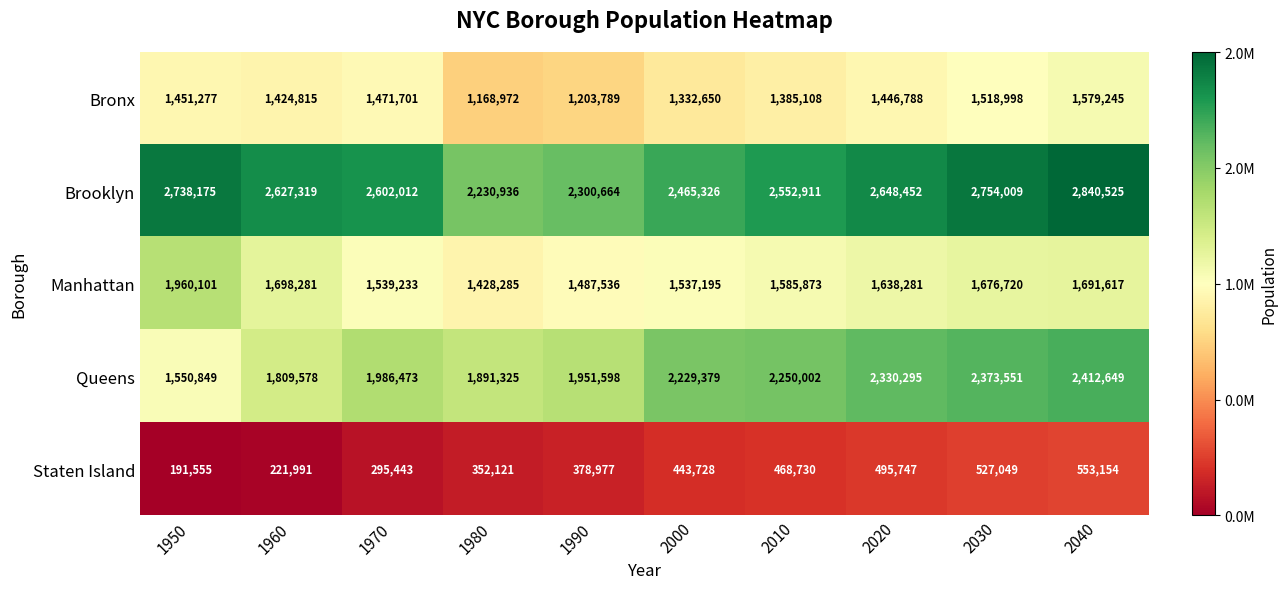

What is the approximate value of Staten Island at 2040, to the nearest 10?

553150